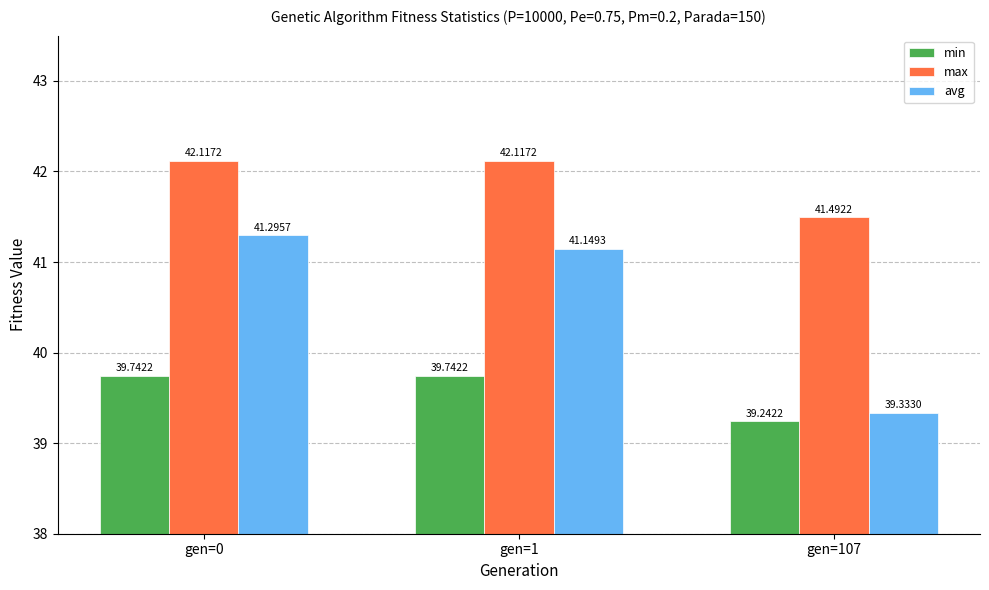

Reading left to right, list all the values displayed in this chart.

min: gen=0=39.7	gen=1=39.7	gen=107=39.2
max: gen=0=42.1	gen=1=42.1	gen=107=41.5
avg: gen=0=41.3	gen=1=41.1	gen=107=39.3